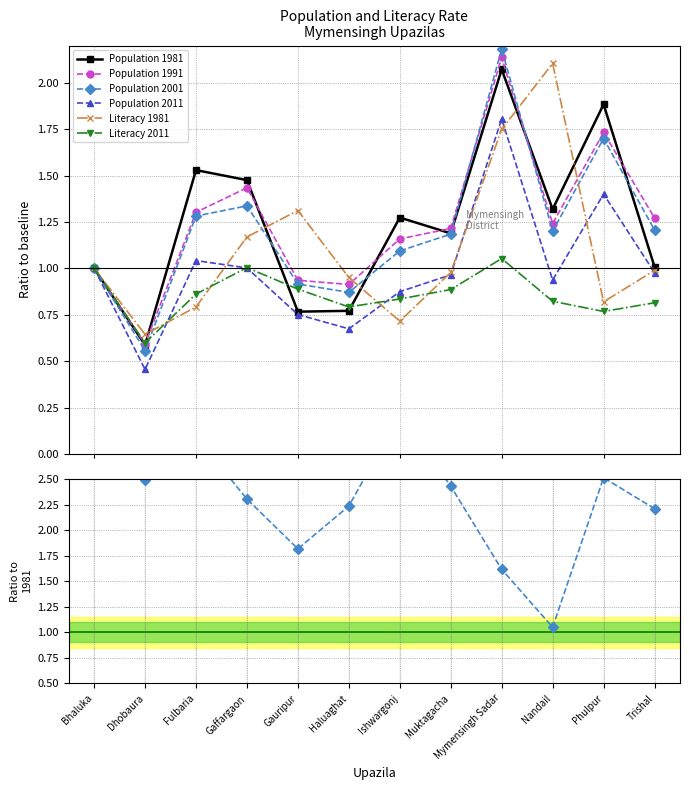

Between Haluaghat and Muktagacha, which series saw the biggest shift?

Population 1981